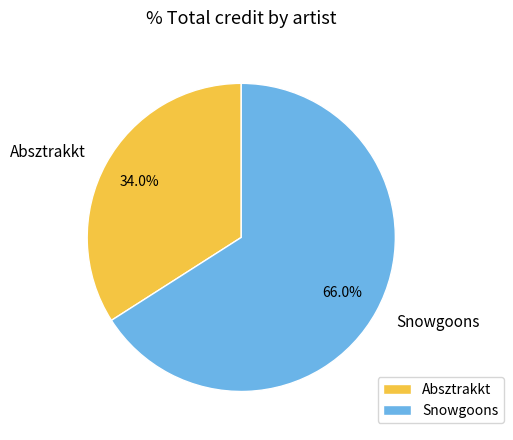

Rank the categories by value from lowest to highest.

Absztrakkt, Snowgoons